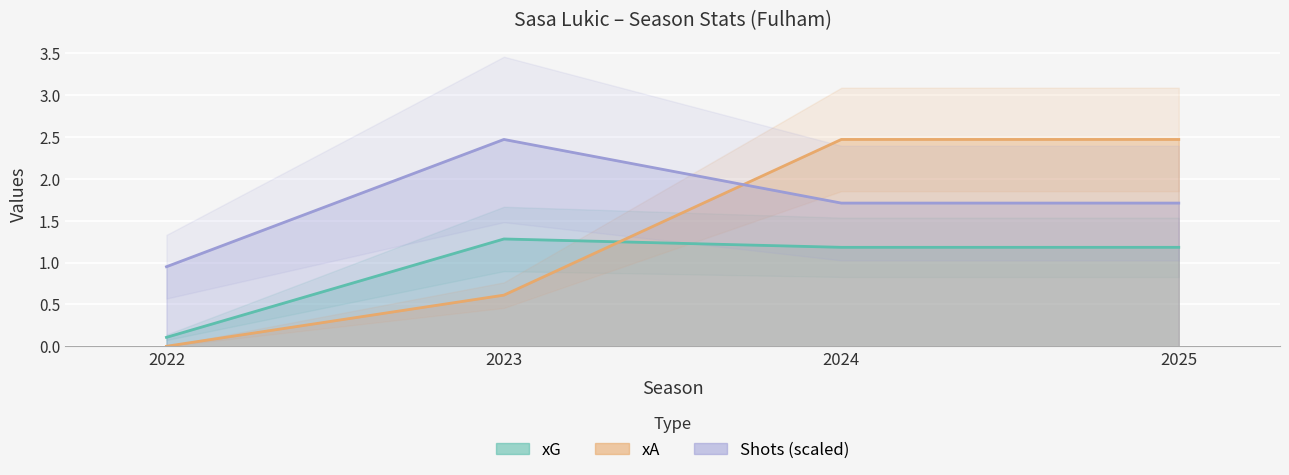

What is the total value across all series at 2023?

4.4